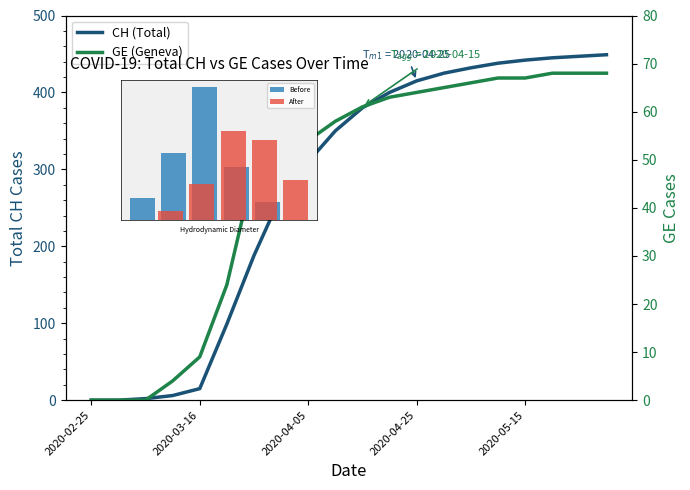

At 2020-02-25, list the series in order from largest to smallest.

CH, GE